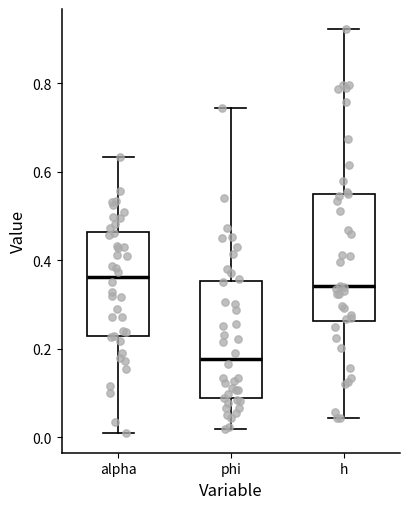

Which box has the lowest median line?

phi